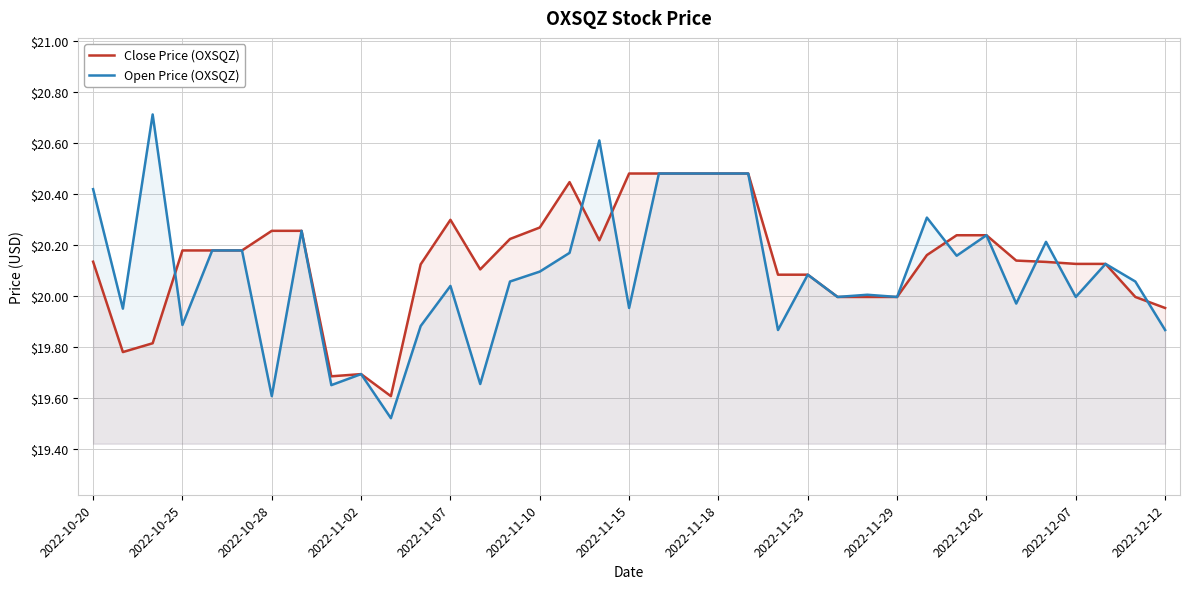

What is the maximum value shown in the chart?

20.7